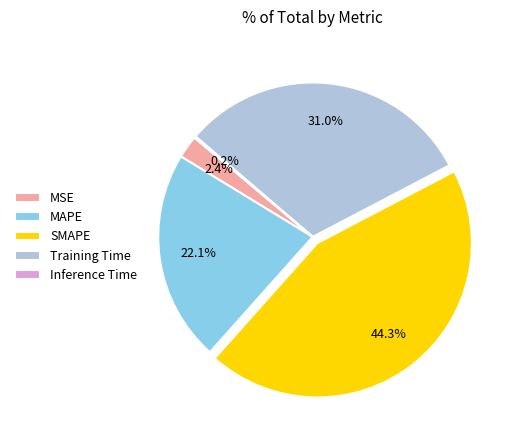

Is there a majority slice in this chart?

No